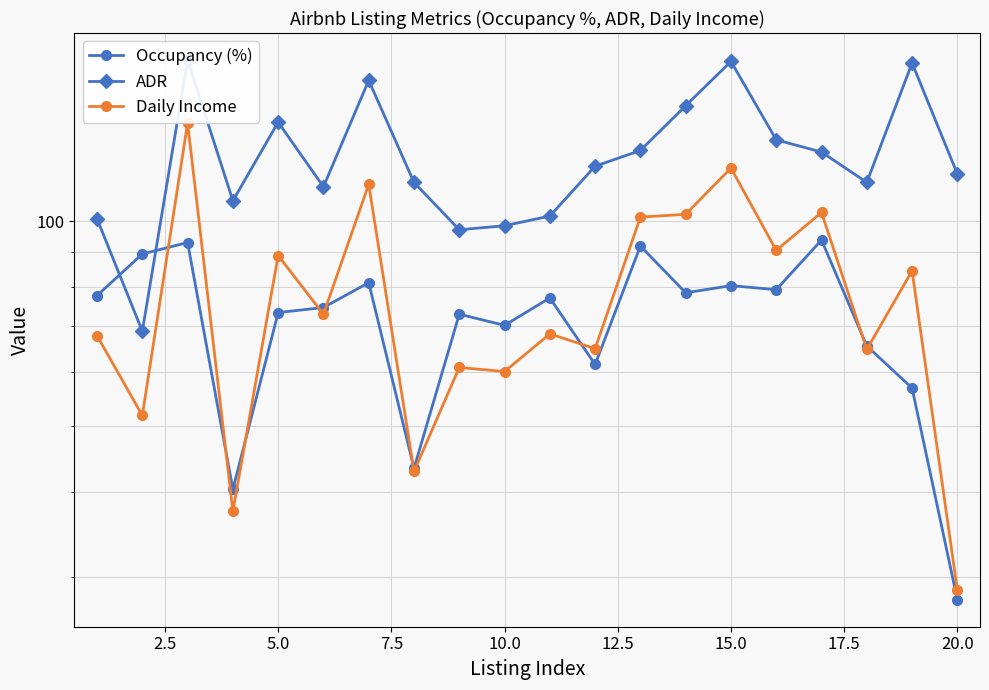

Reading left to right, list all the values displayed in this chart.

Occupancy (%): 77.7	89.5	93.0	40.3	73.4	74.6	81.2	43.3	73.0	70.3	77.1	61.5	91.9	78.5	80.4	79.3	93.8	65.5	56.8	27.8
ADR: 100.8	68.9	172.5	107.1	139.8	112.3	161.0	114.0	97.1	98.4	101.7	120.4	127.0	147.8	171.7	131.7	126.3	114.0	170.8	117.3
Daily Income: 67.8	51.8	139.4	37.5	89.0	73.0	113.2	42.9	60.9	60.1	68.3	64.9	101.4	102.3	119.7	90.6	103.0	64.8	84.5	28.7